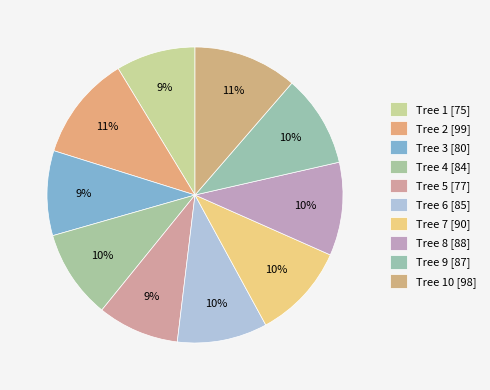

How many segments does this pie chart have?

10